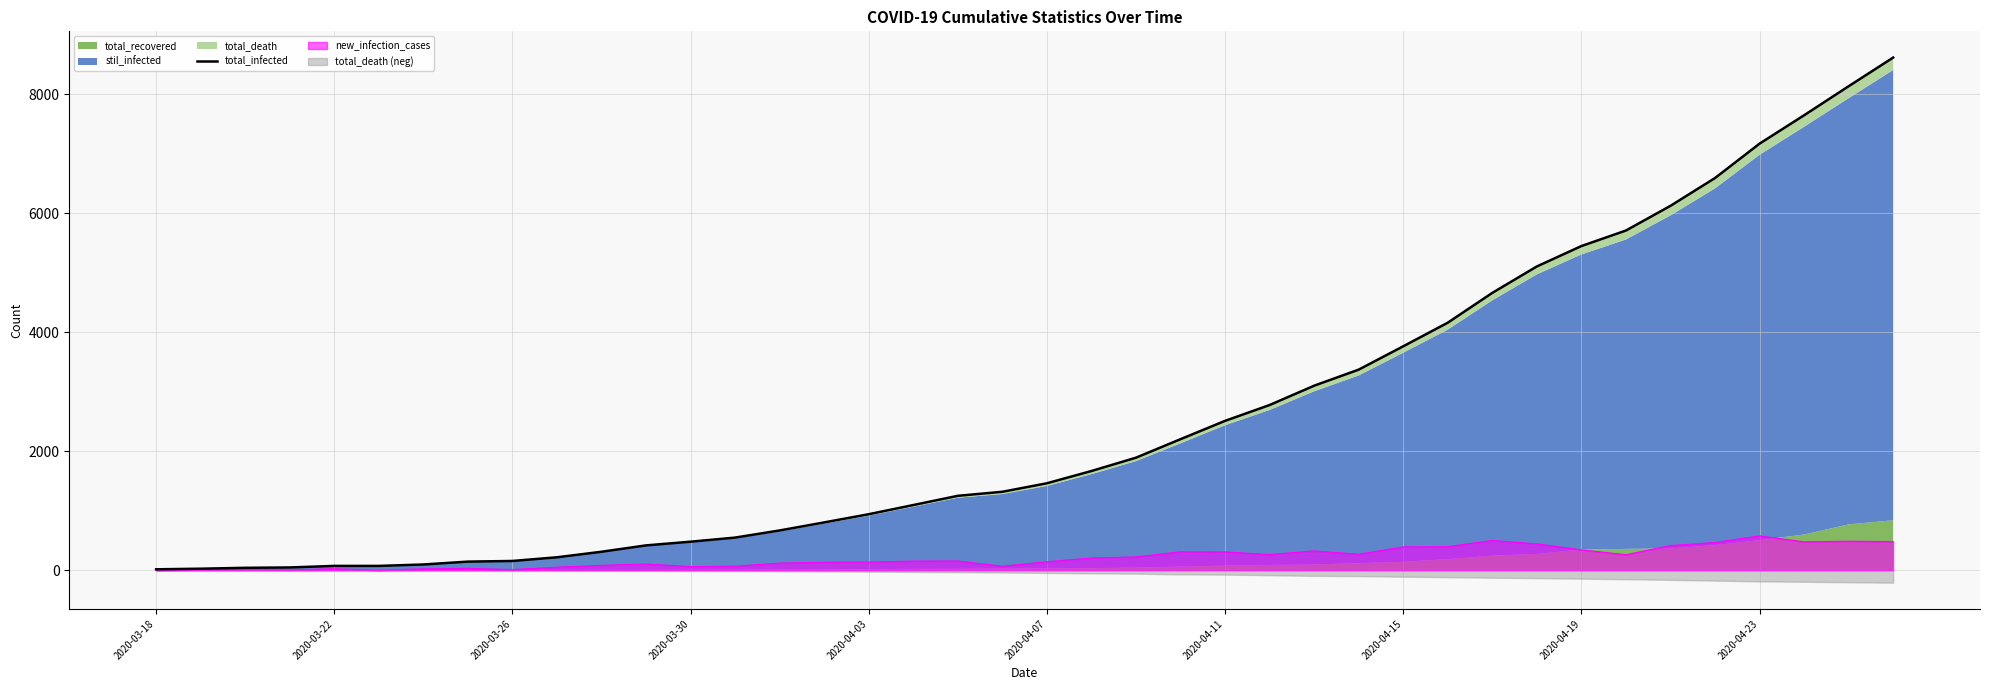

What position from the right is 2020-04-07?

20